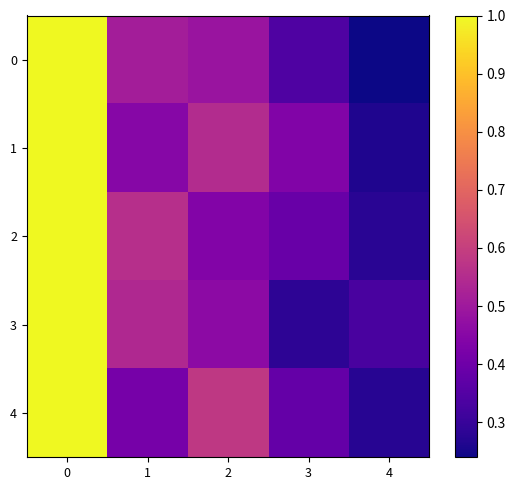

What is the total value across all series at 0?

5.0